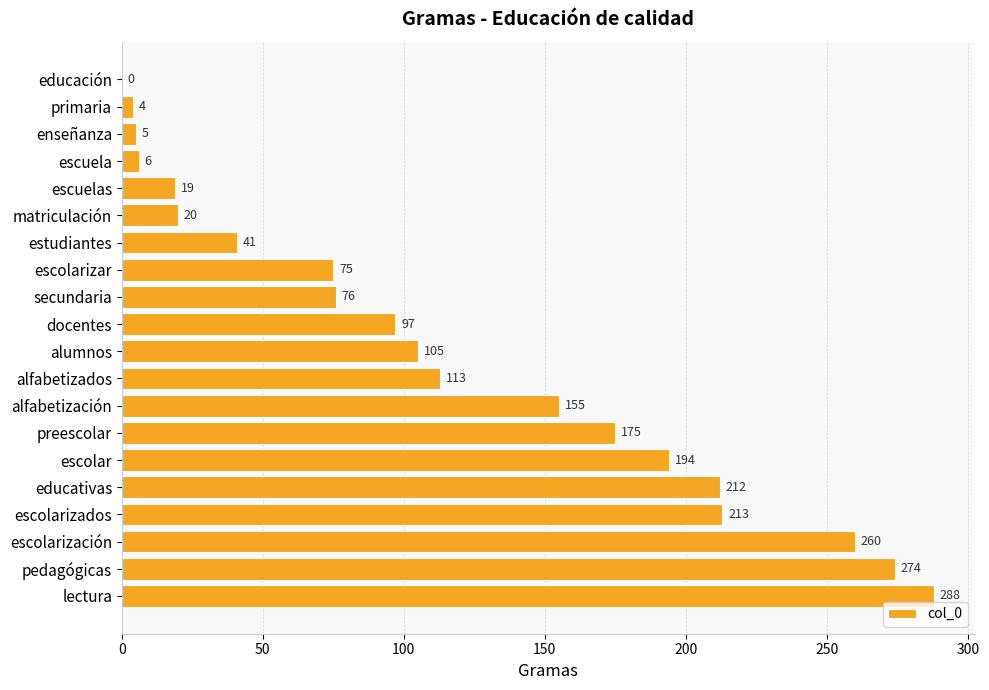

Which has a higher value, escolarizar or escolar?

escolar